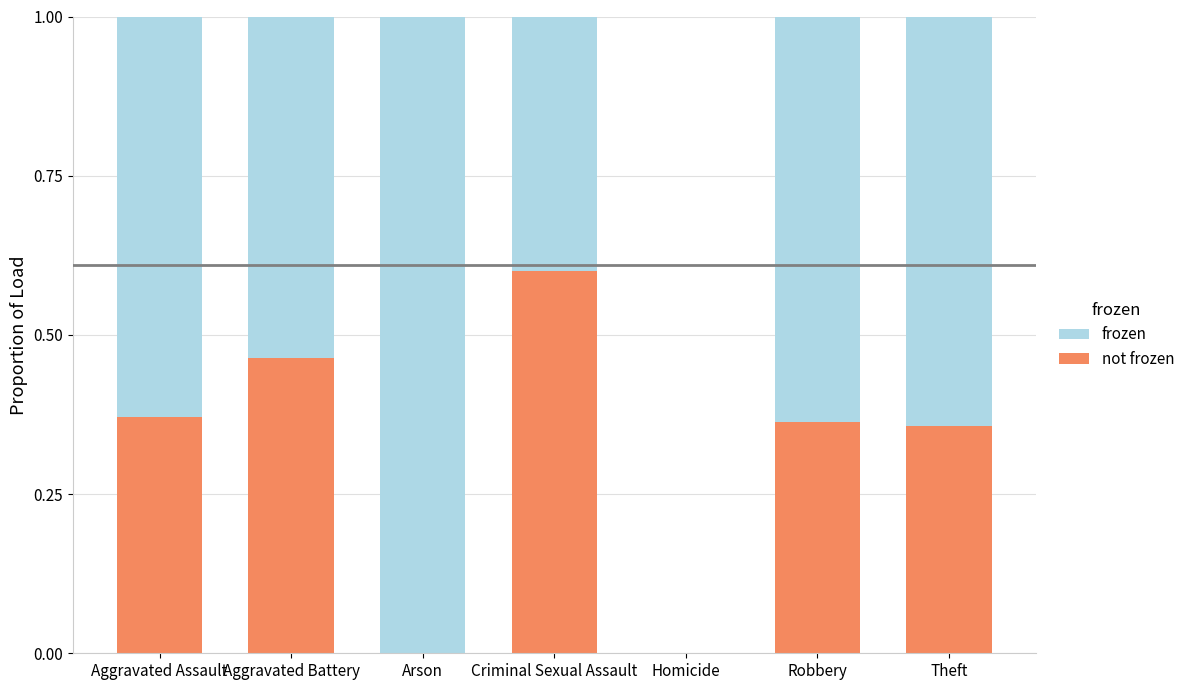

What is the total value across all series at Aggravated Assault?

1.0